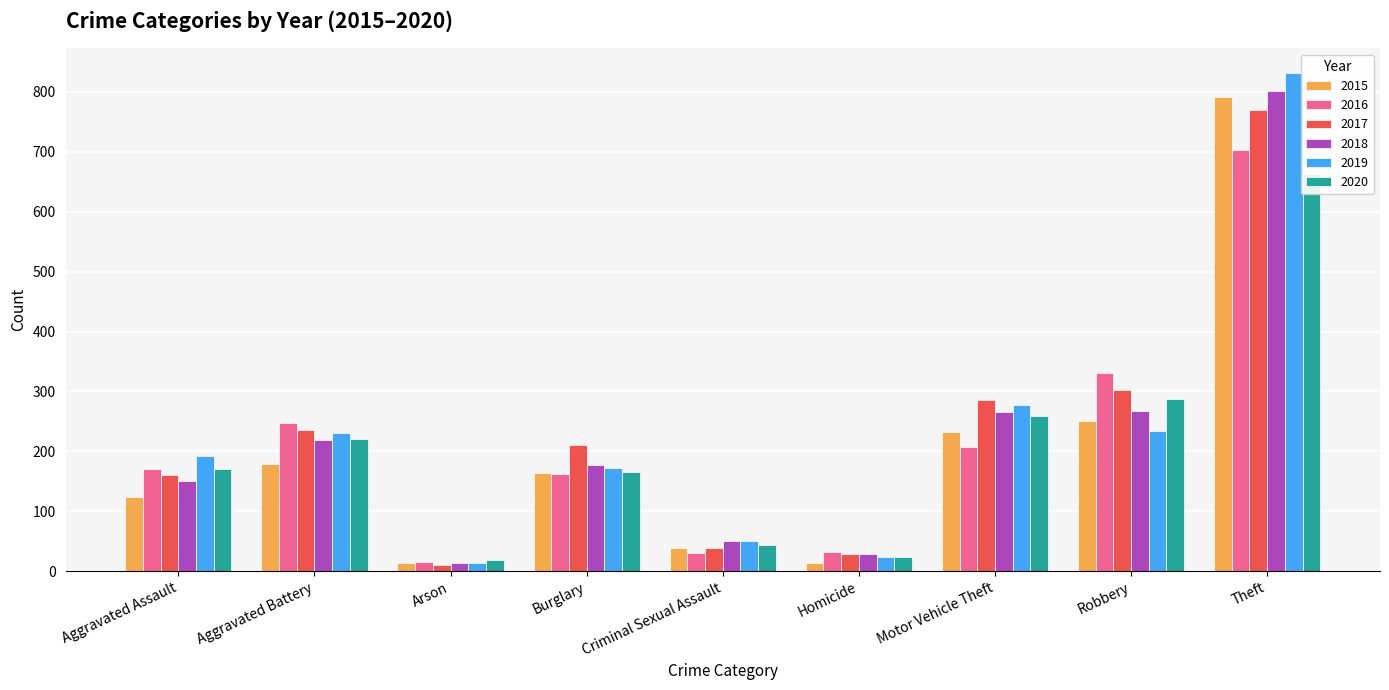

At which category is the sum across all series the highest?

Theft